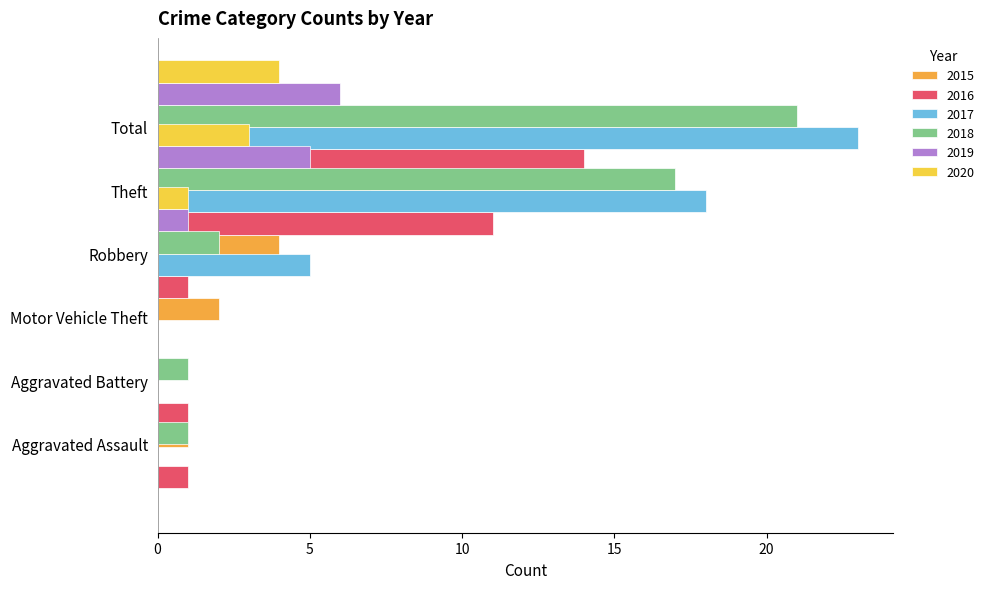

What position from the right is Aggravated Assault?

6